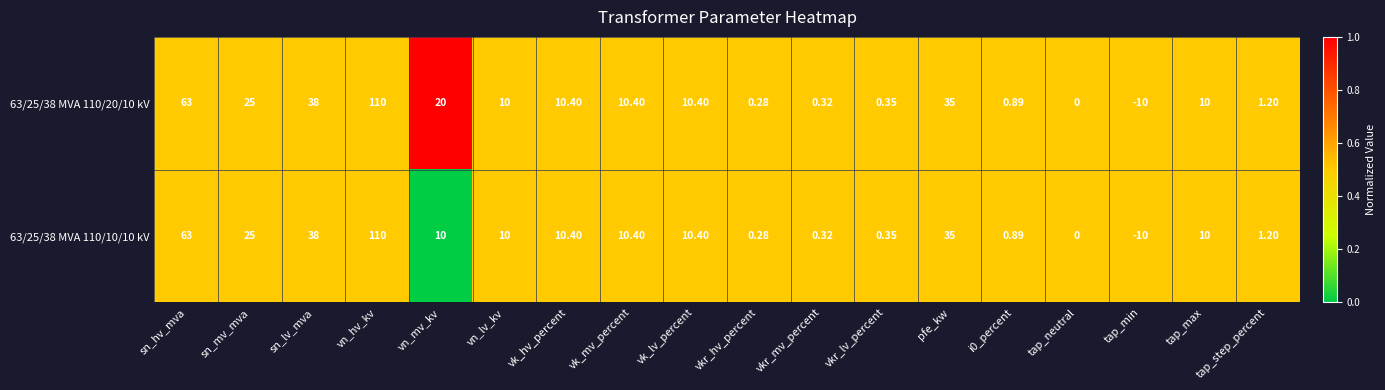

What is the greatest value displayed?

110.0